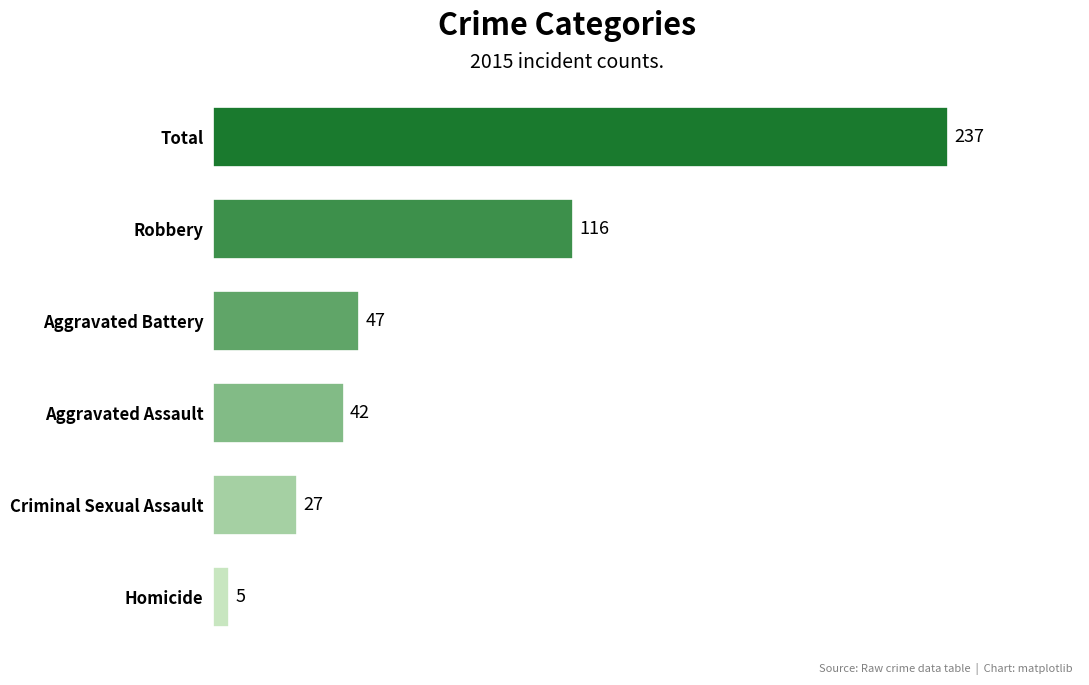

Reading bottom to top, list all the values displayed in this chart.

Homicide=5	Criminal Sexual Assault=27	Aggravated Assault=42	Aggravated Battery=47	Robbery=116	Total=237